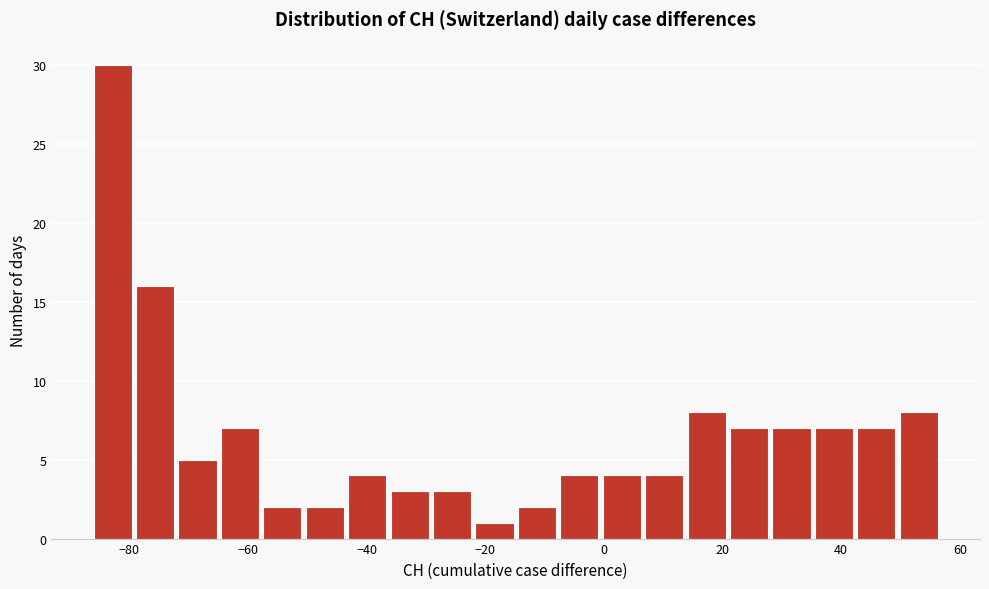

Around what value on the x-axis is the tallest bar? Give the approximate position of its centre, as read against the axis.

-82